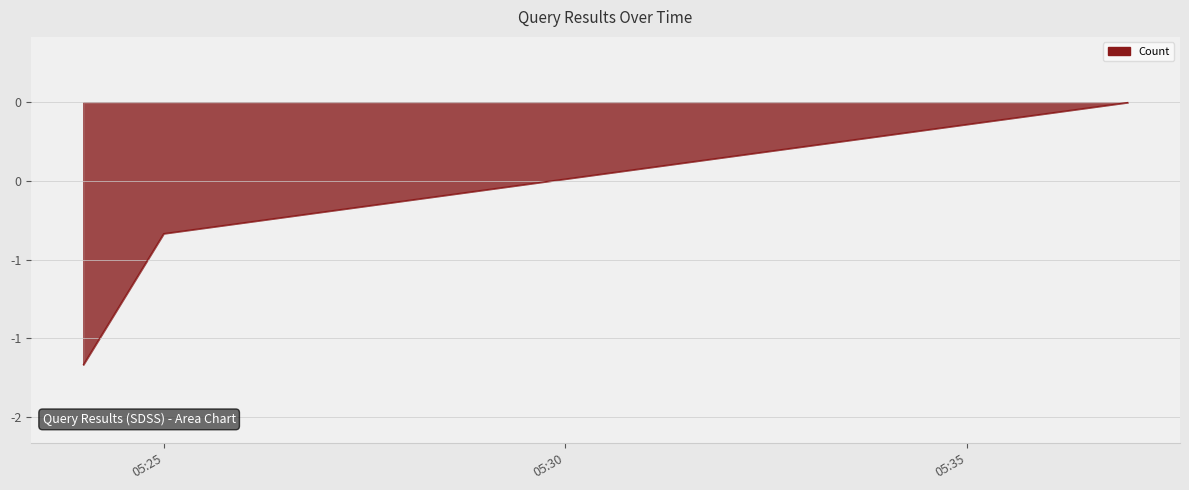

Is this an area chart (filled region under the line)?

Yes